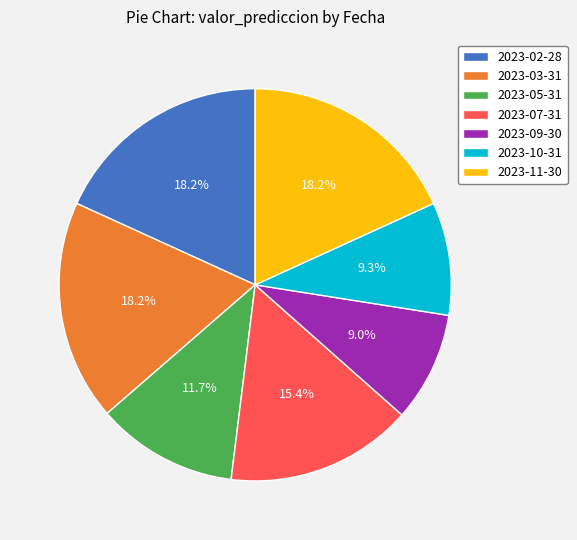

How many slices are in this pie chart?

7